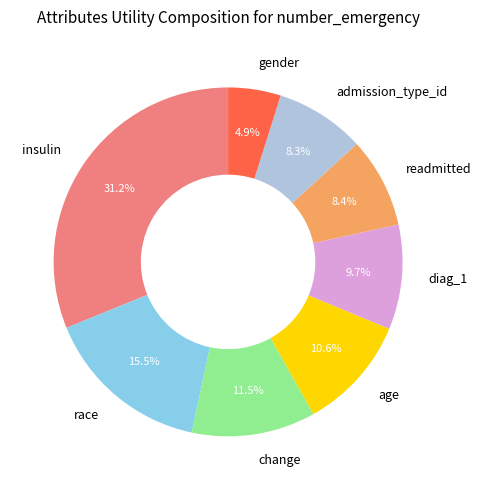

Is age the majority of the pie?

No